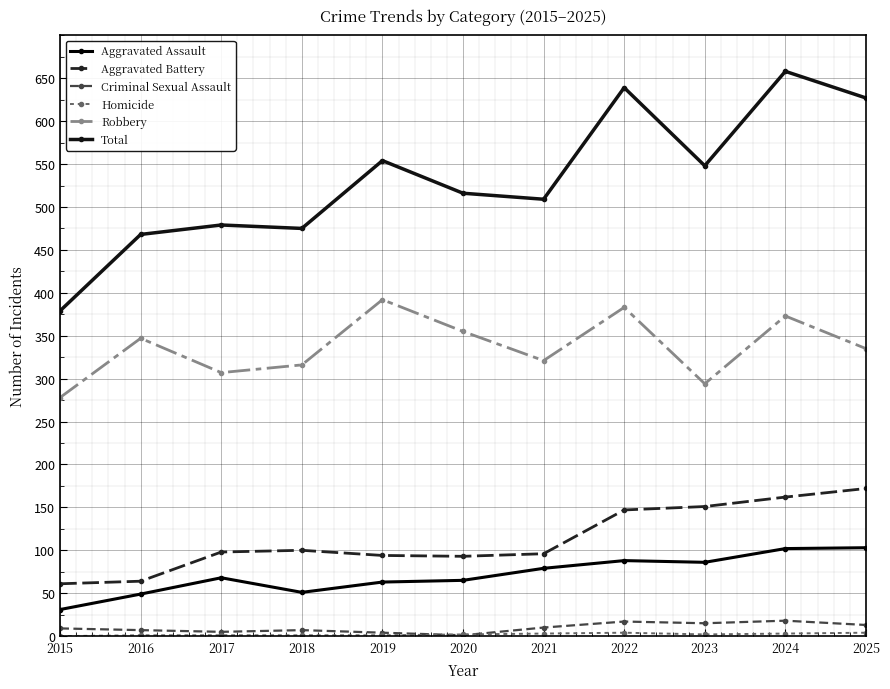

What is the value of the Total point at the 9th from the left?

548